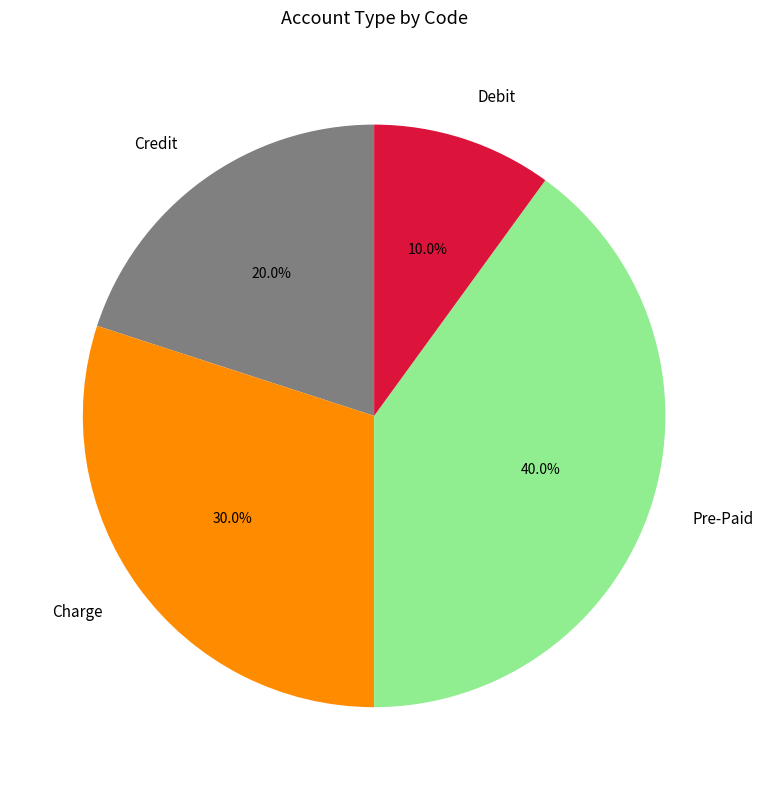

To the nearest percent, what is the average slice percentage?

25%